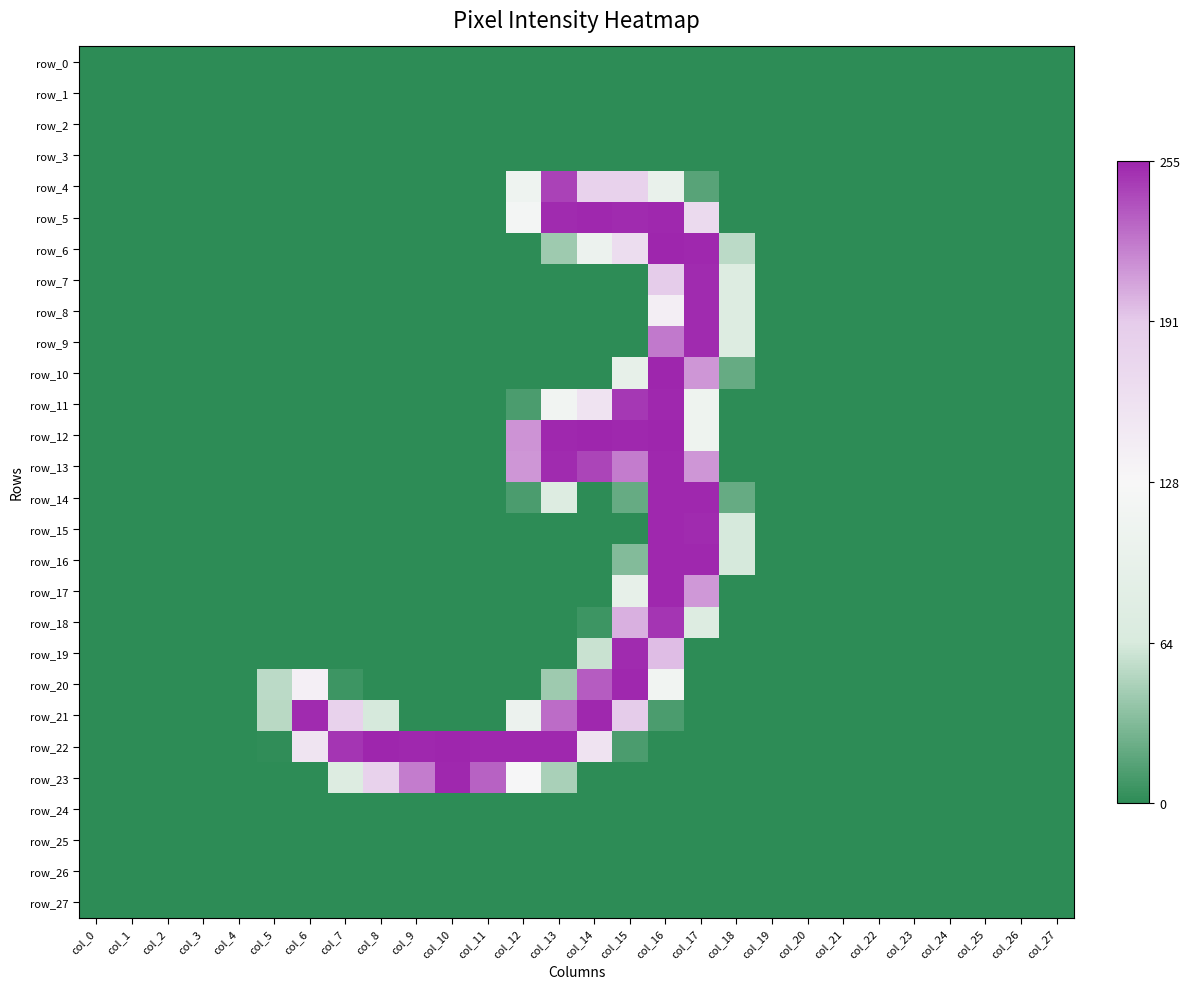

How many values in the row_19 series exceed 0?

3